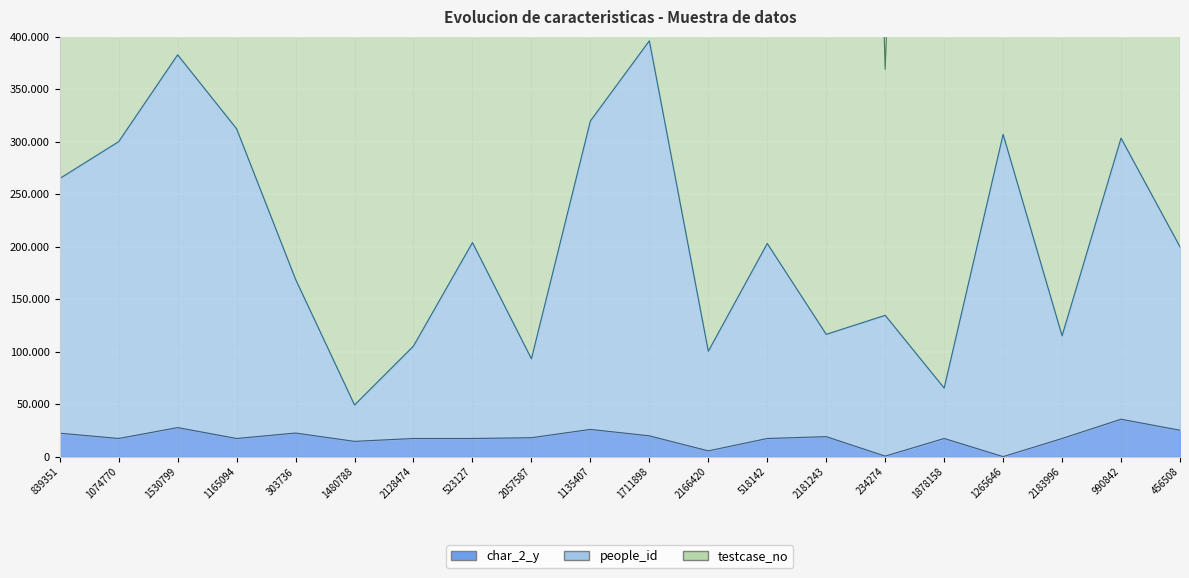

True or false: char_2_y and testcase_no intersect in this chart.

False